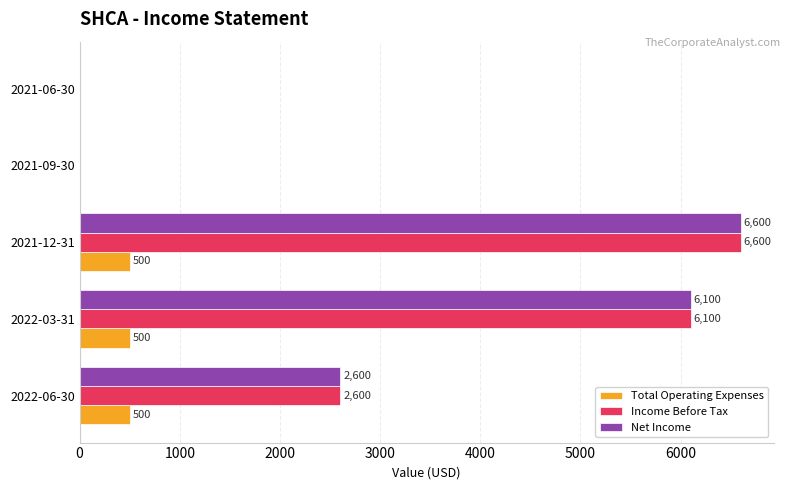

What is the maximum value shown in the chart?

6600